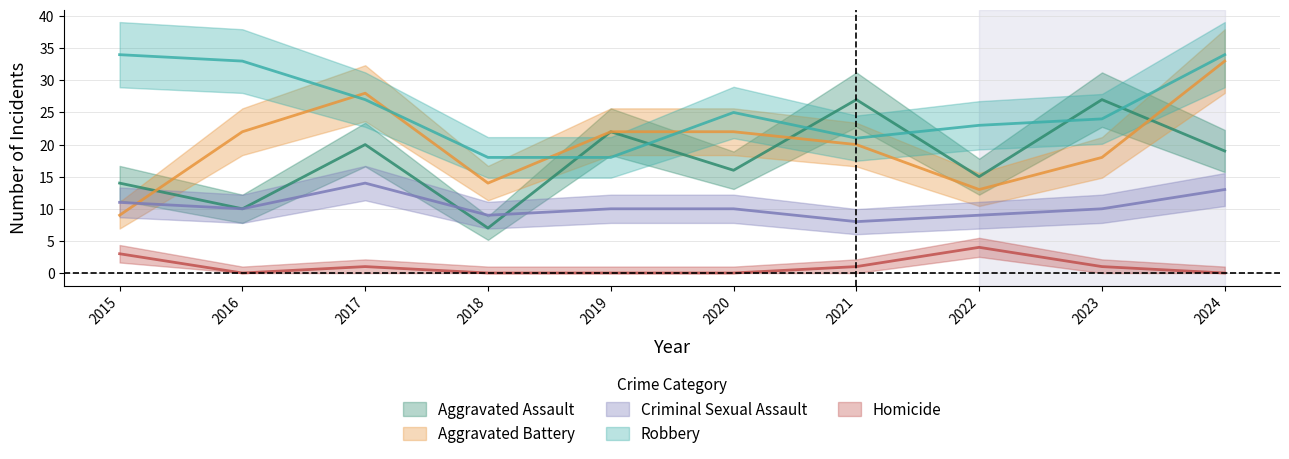

Which series has the widest spread of values?

Aggravated Battery